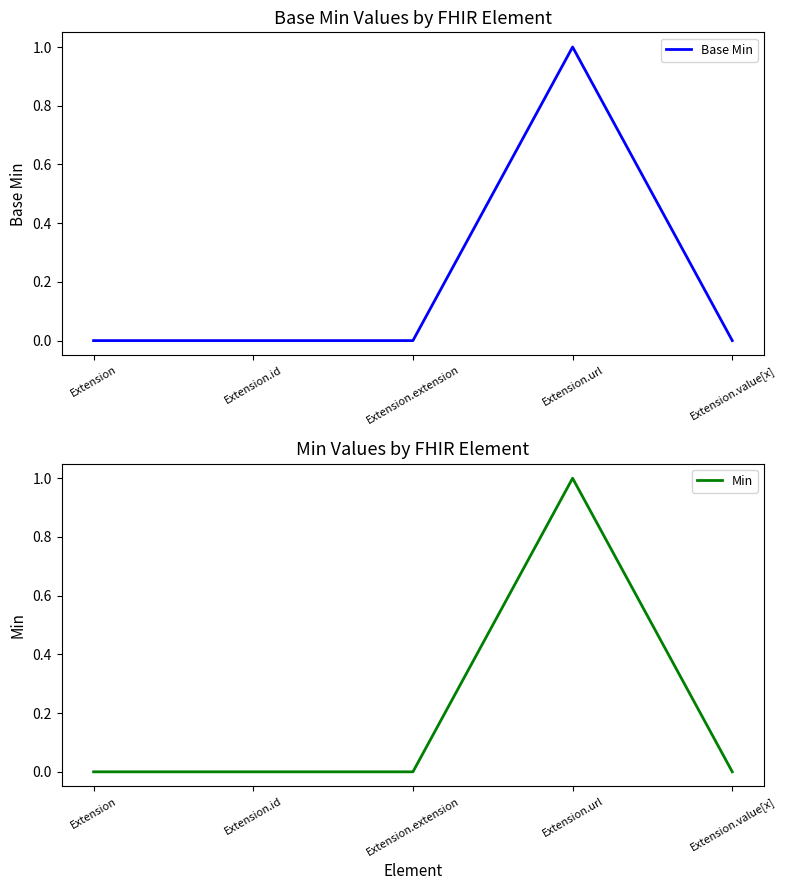

Does the chart have visible grid lines?

No